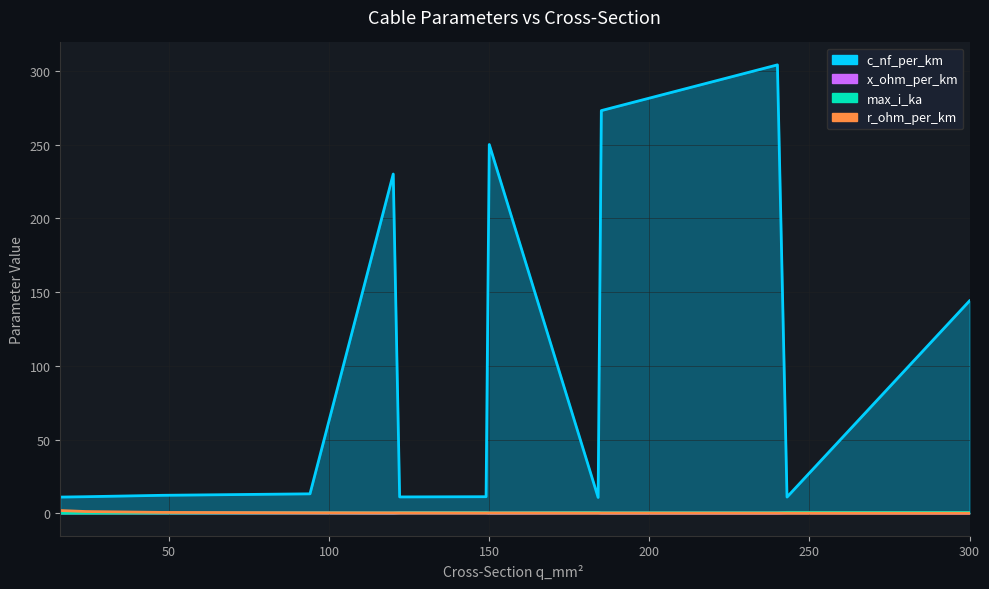

At which label is x_ohm_per_km closest to 0?

240